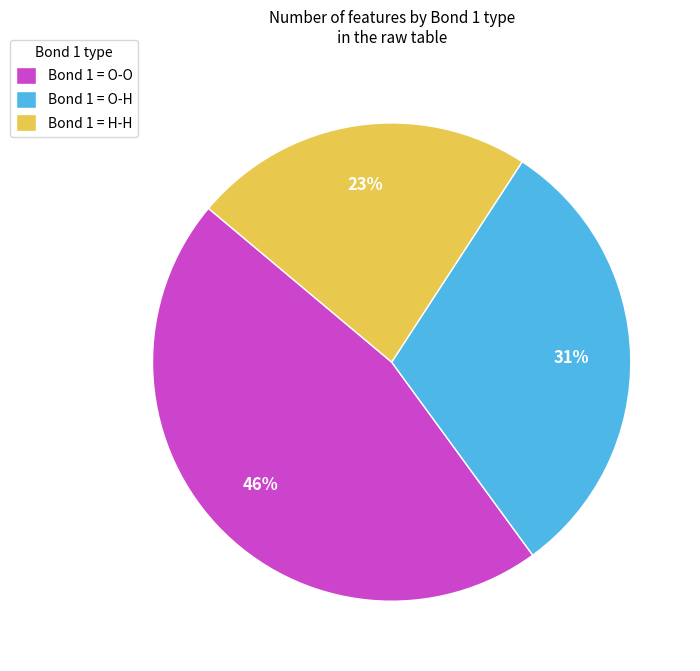

Do Bond 1 = O-O and Bond 1 = H-H together represent more than half of the pie?

Yes